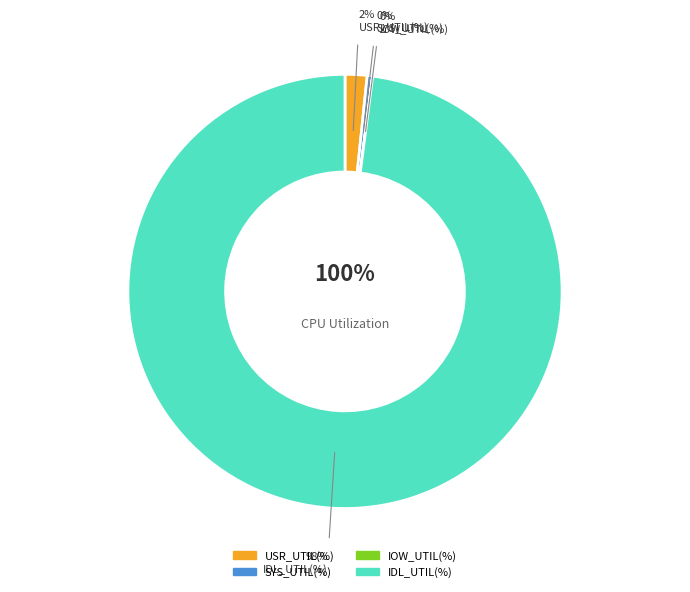

True or false: IDL_UTIL(%) accounts for 98% of the total.

True